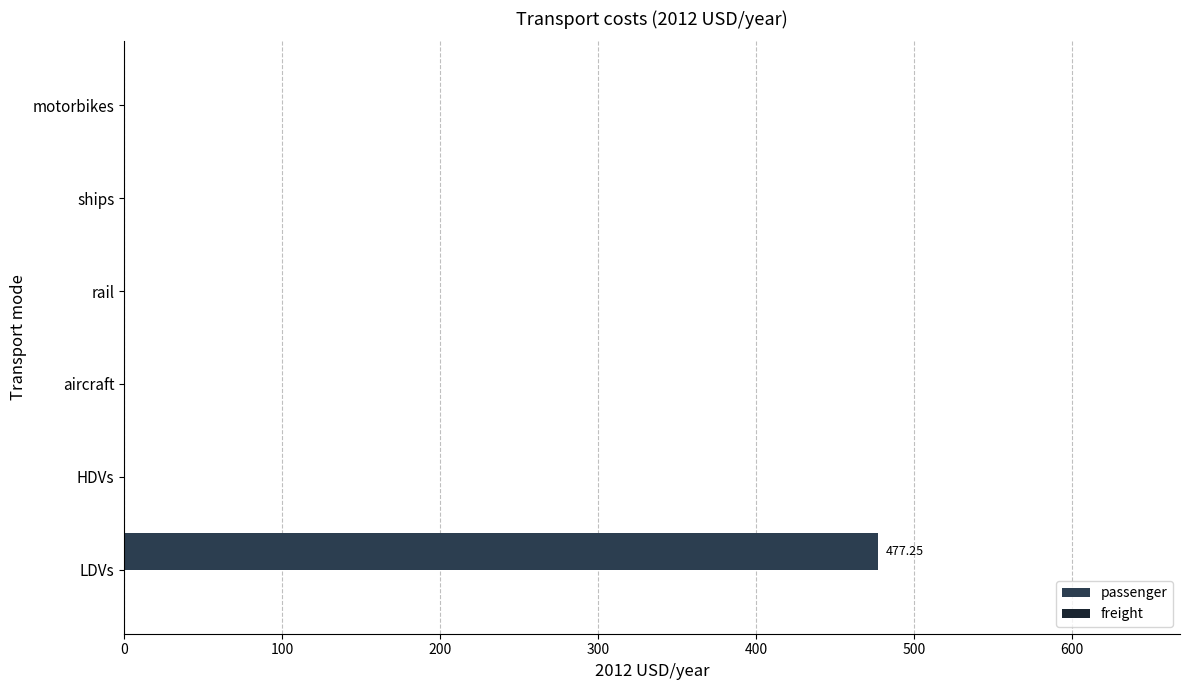

What is the sum of all values?

477.3